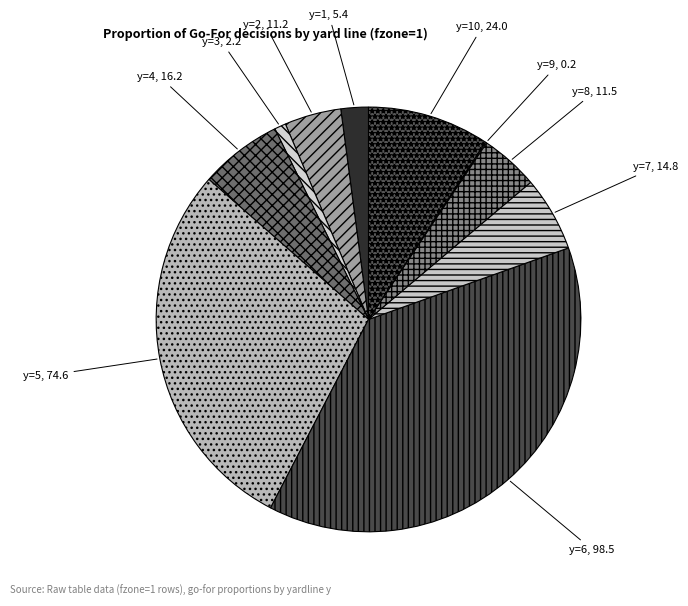

Does y=3 represent more than half of the total?

No